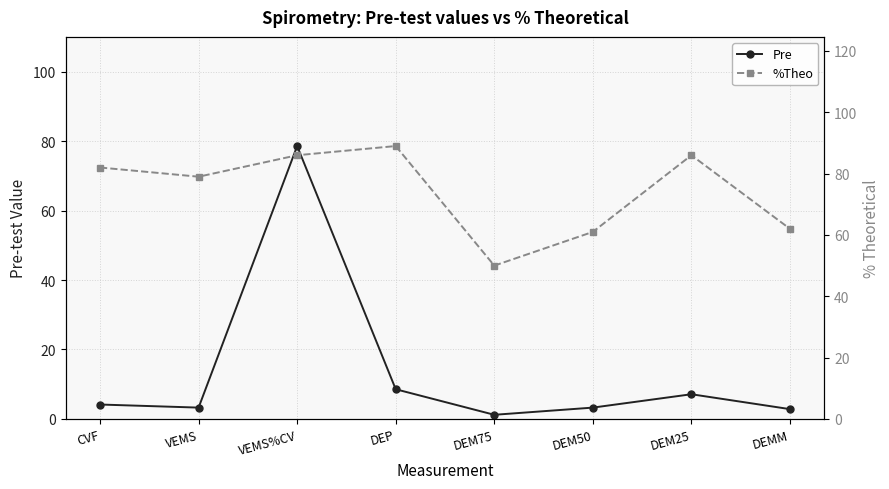

What is the lowest value of the %Theo series?

50.0